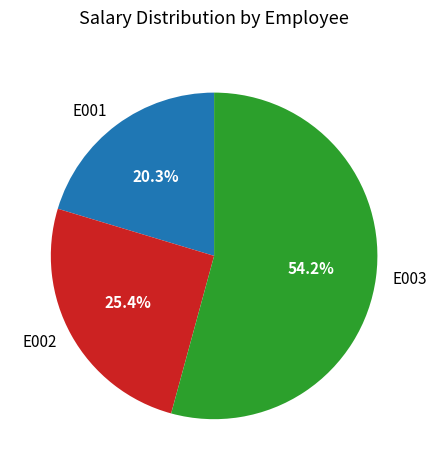

What is the smallest slice in the pie chart?

E001